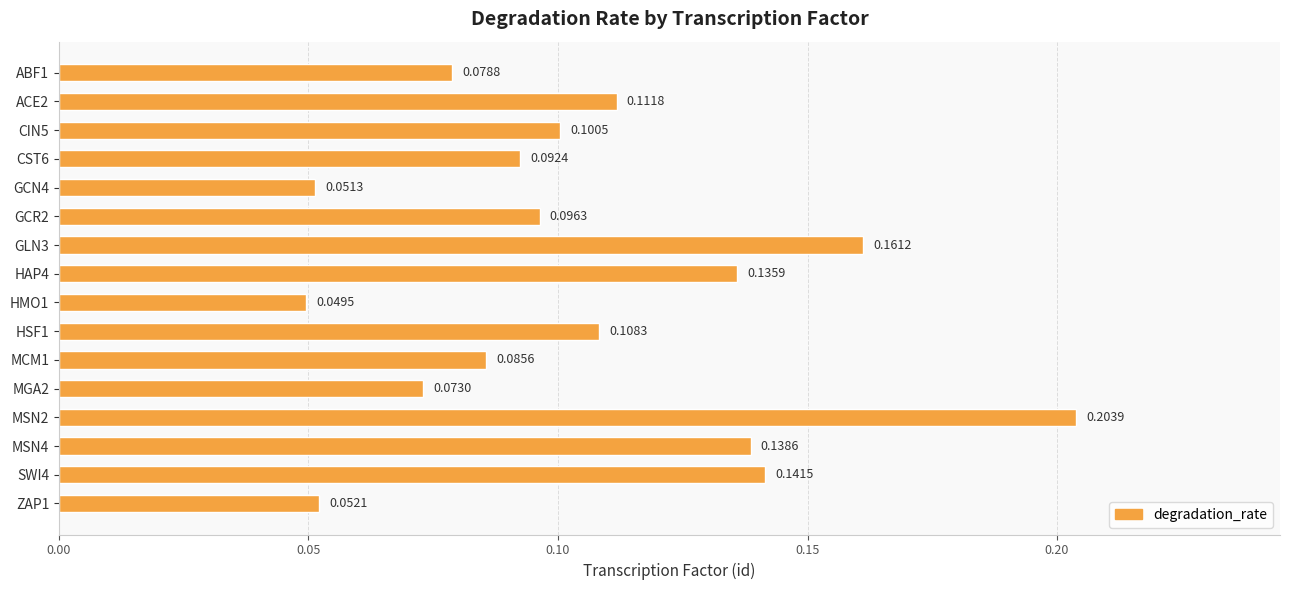

What is the sum of all values?

1.7